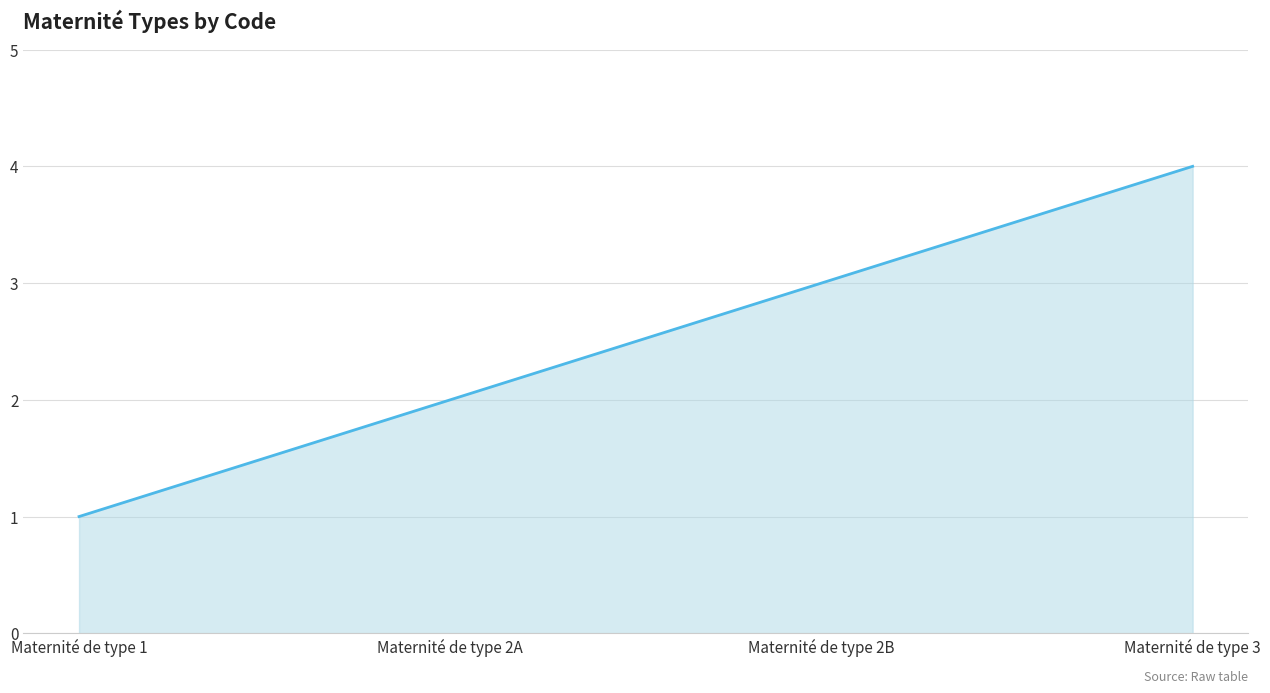

Rank the categories by value from highest to lowest.

Maternité de type 3, Maternité de type 2B, Maternité de type 2A, Maternité de type 1